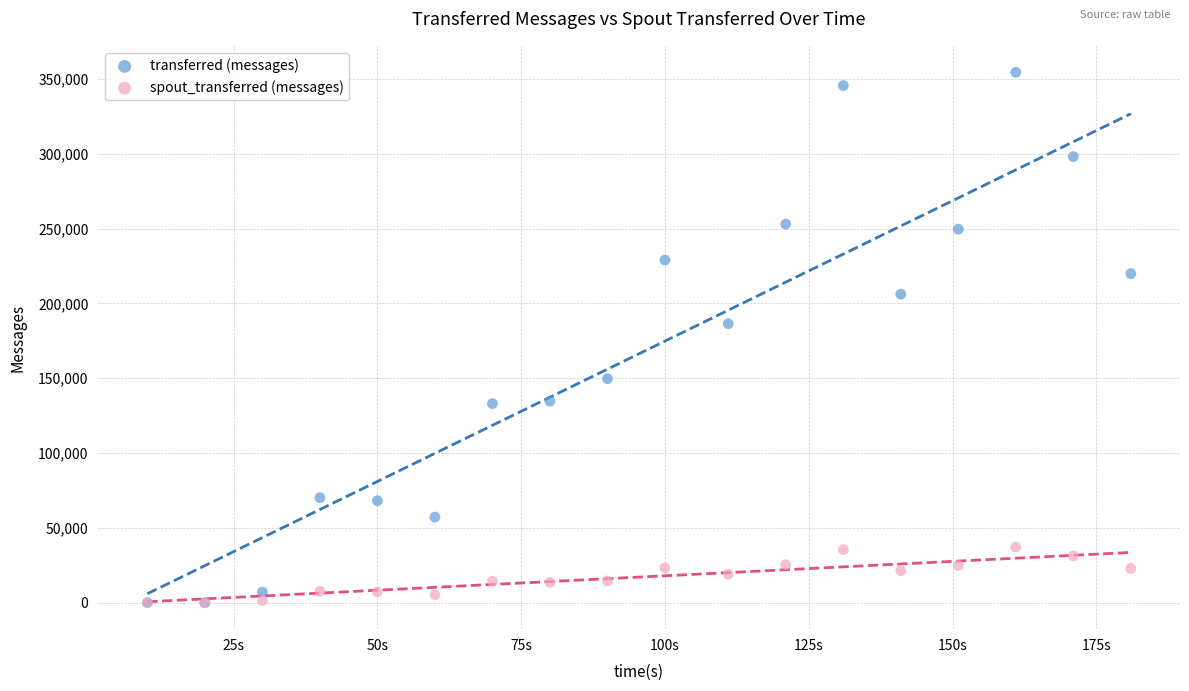

In the transferred (messages) series, what Y value is closest to 177210?

186440